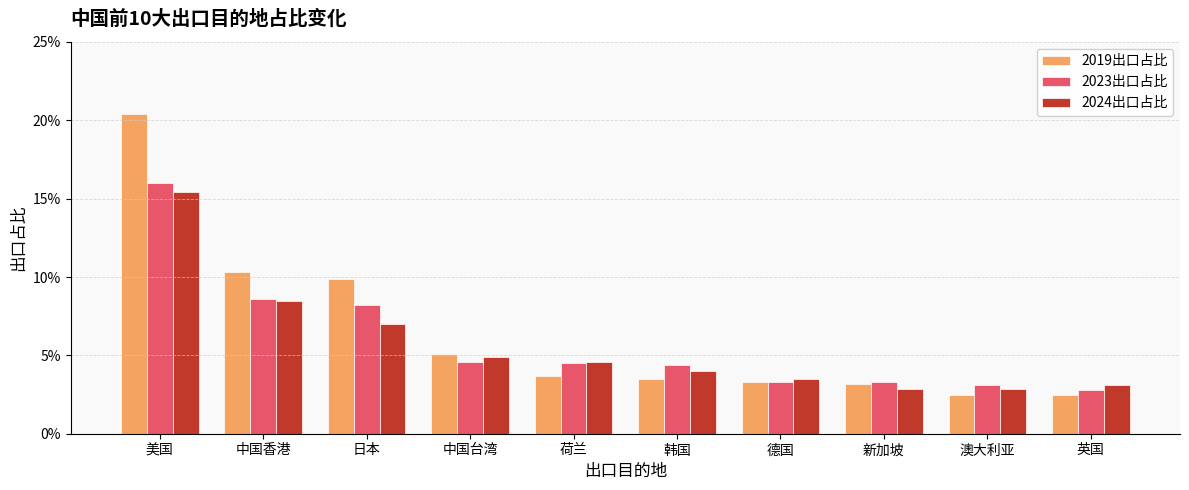

Reading left to right, extract all data points from this chart.

2019出口占比: 0.2	0.1	0.1	0.1	0.0	0.0	0.0	0.0	0.0	0.0
2023出口占比: 0.2	0.1	0.1	0.0	0.0	0.0	0.0	0.0	0.0	0.0
2024出口占比: 0.2	0.1	0.1	0.0	0.0	0.0	0.0	0.0	0.0	0.0